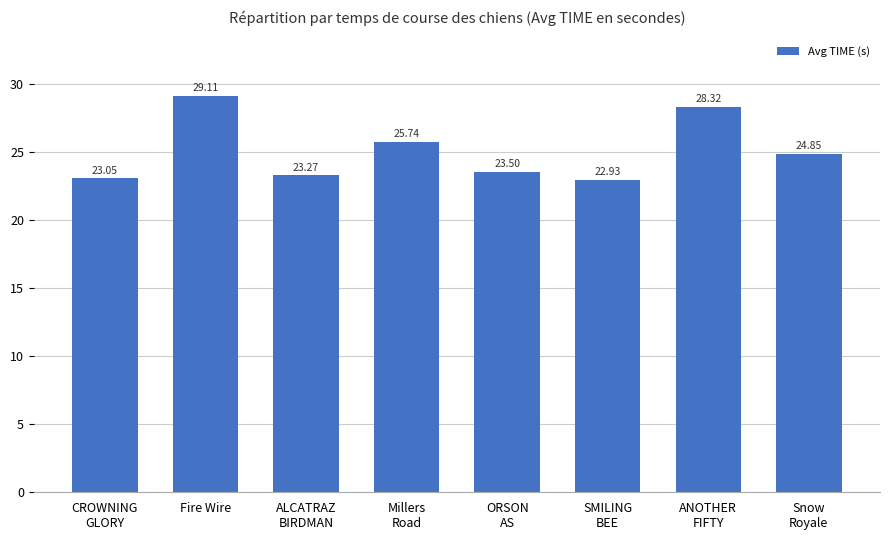

Read the value at ORSON
AS.

23.5